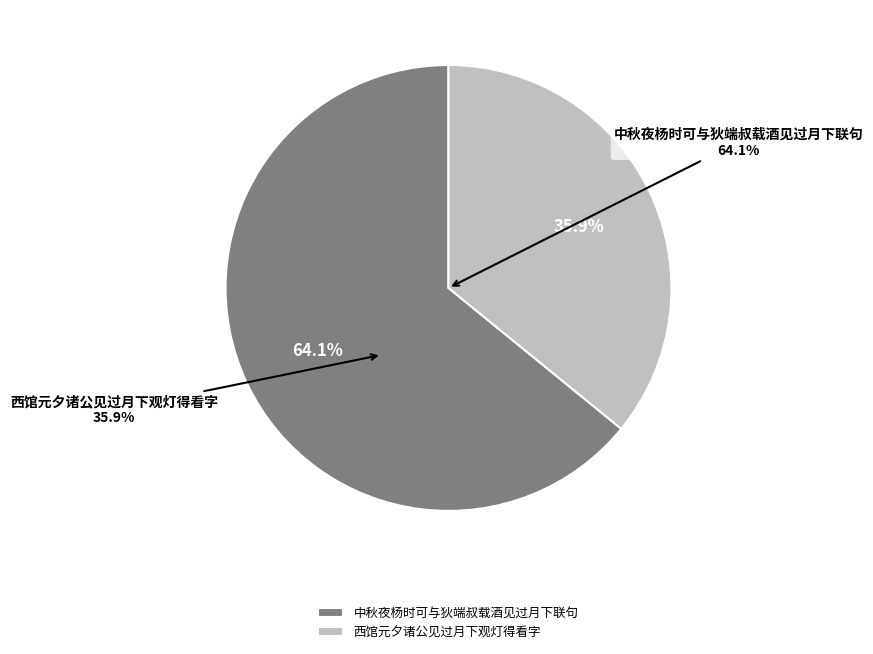

Count the number of slices in the pie.

2